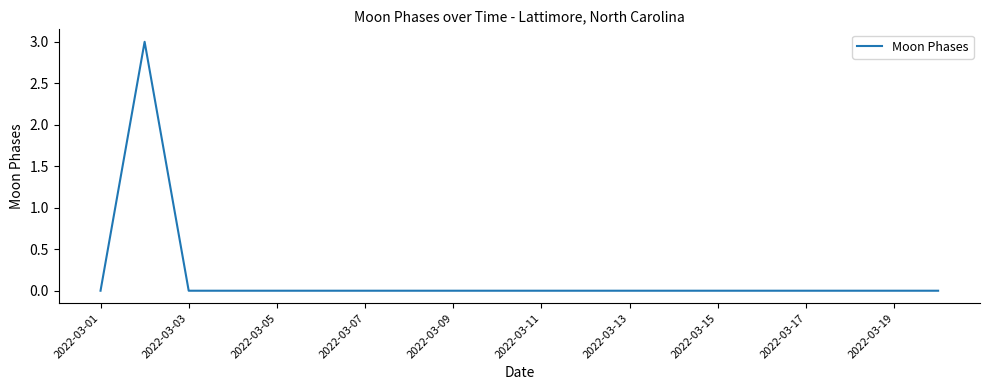

Reading left to right, transcribe all the data shown in this chart.

0	3	0	0	0	0	0	0	0	0	0	0	0	0	0	0	0	0	0	0